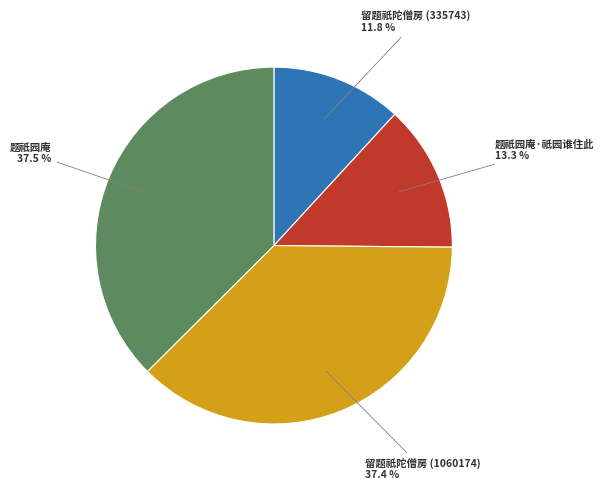

Is there any slice that represents more than half of the pie?

No